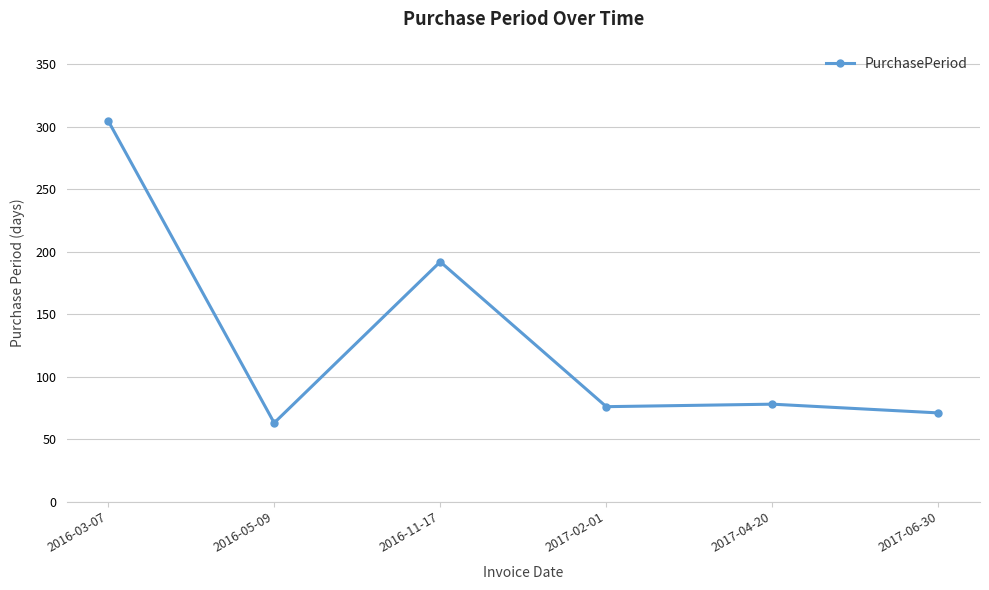

True or false: the data shows 93 at 2016-05-09.

False